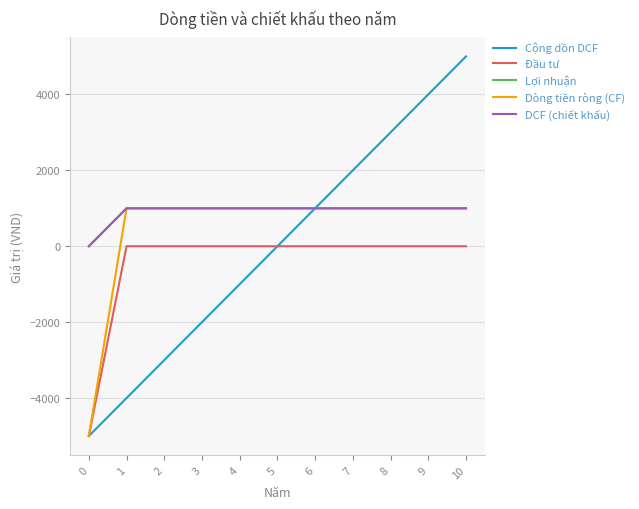

Is this an area chart (filled region under the line)?

No